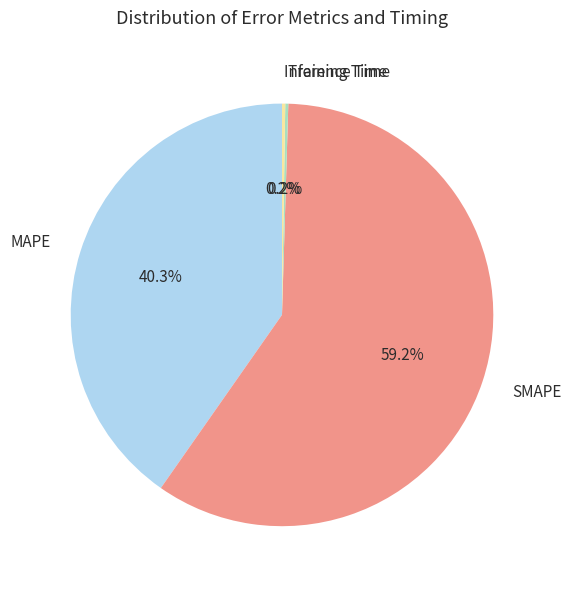

What percentage is the SMAPE slice, to the nearest percent?

59%